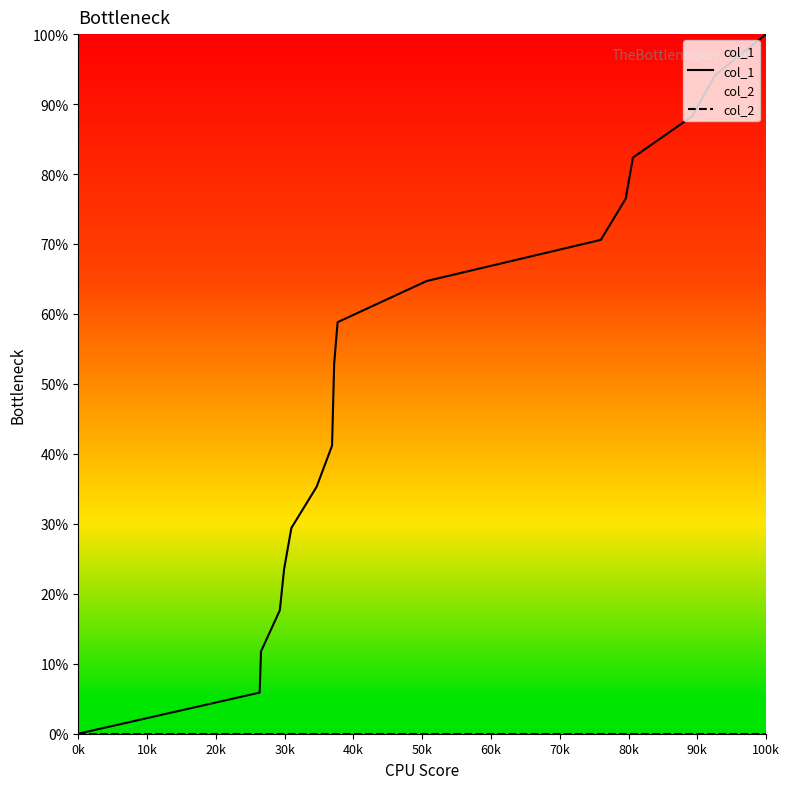

Rank the series at 60k from highest to lowest value.

col_1, col_2